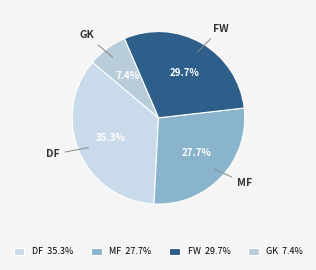

To the nearest percent, what is the difference between the FW and MF slice percentages?

2%